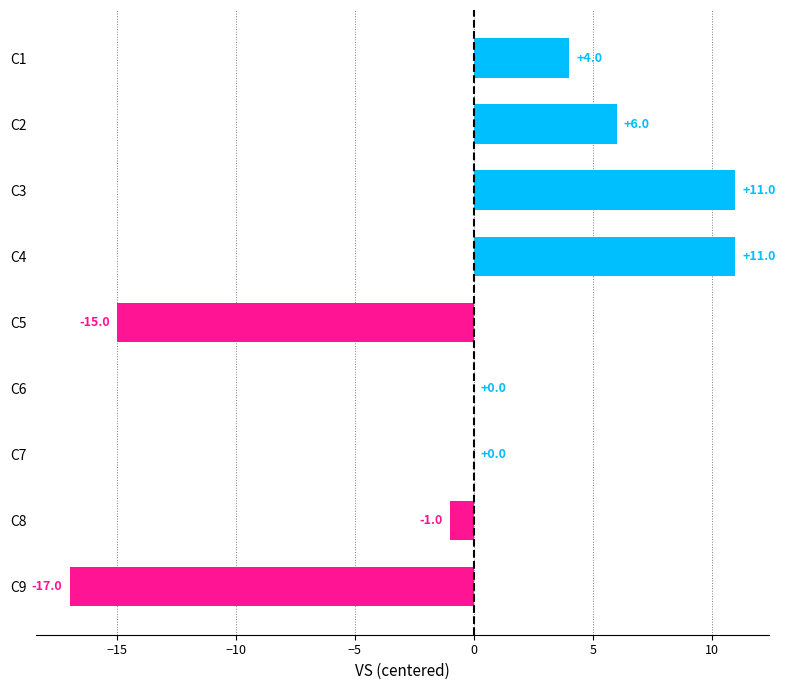

Reading top to bottom, extract all data points from this chart.

C1=4	C2=6	C3=11	C4=11	C5=-15	C6=0	C7=0	C8=-1	C9=-17